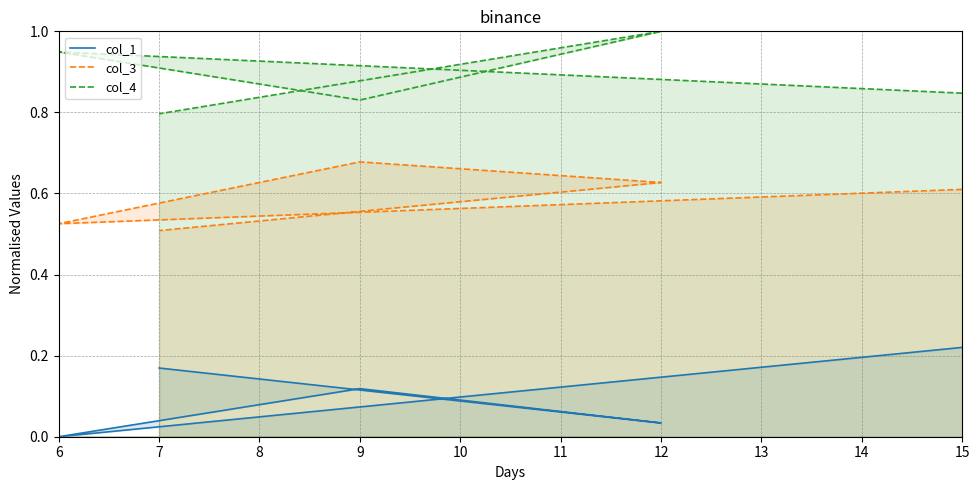

True or false: col_3 has more than 2 interior local peaks.

False